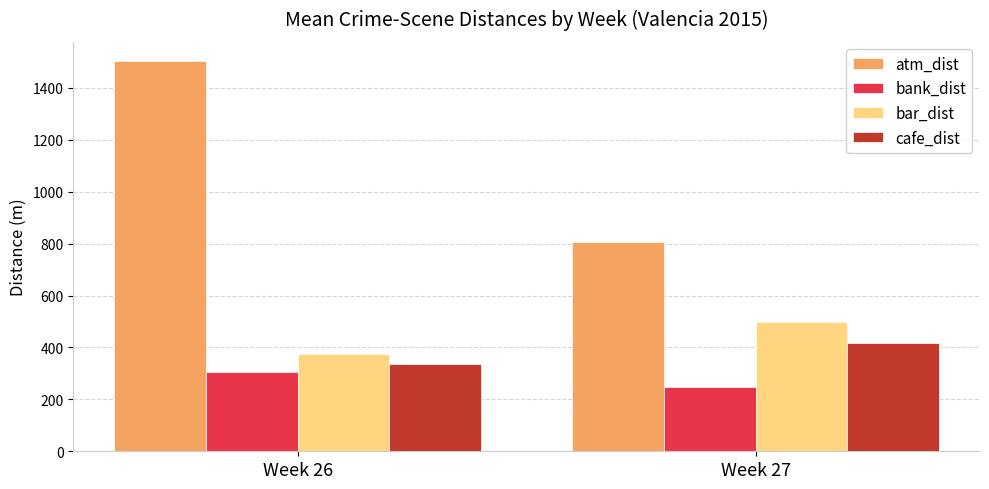

At how many categories does at least one series exceed 533?

2